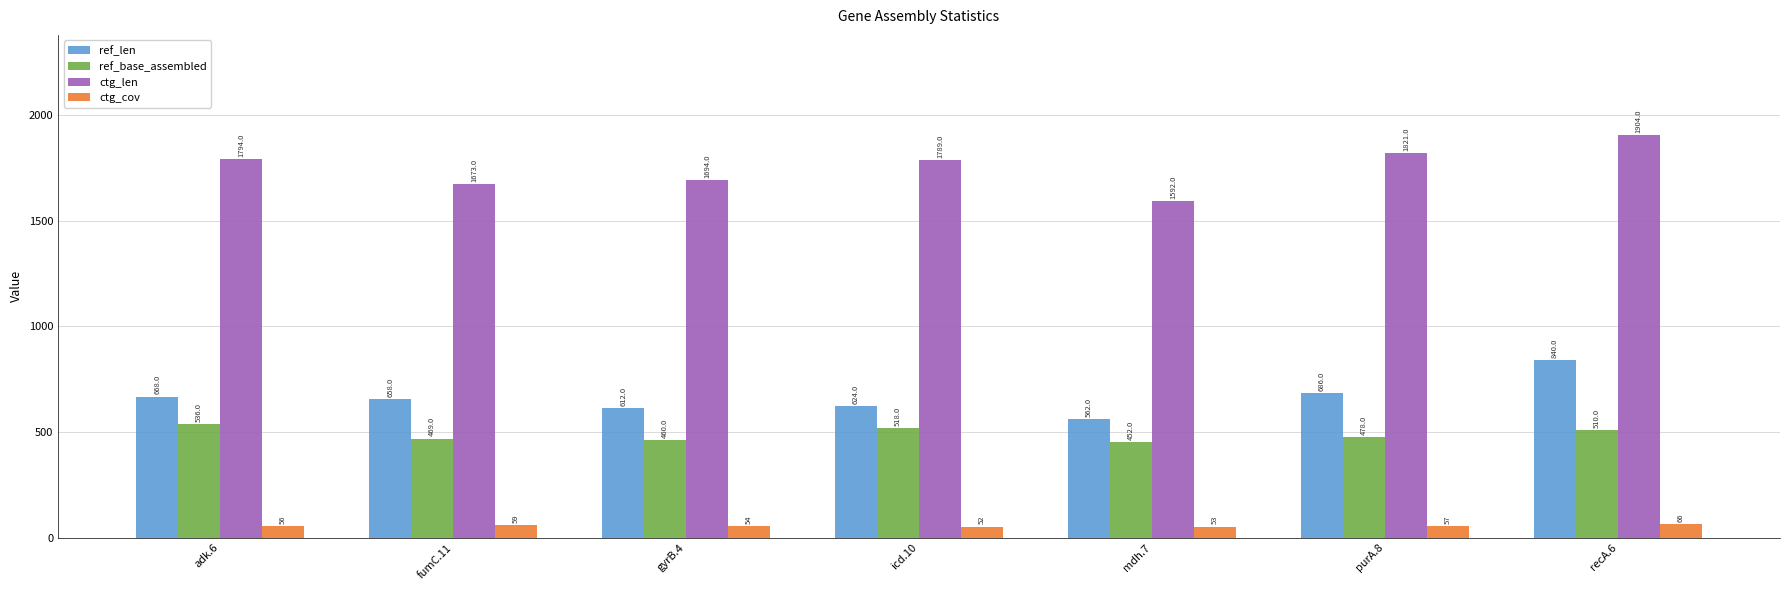

What is the total value across all series at gyrB.4?

2820.1